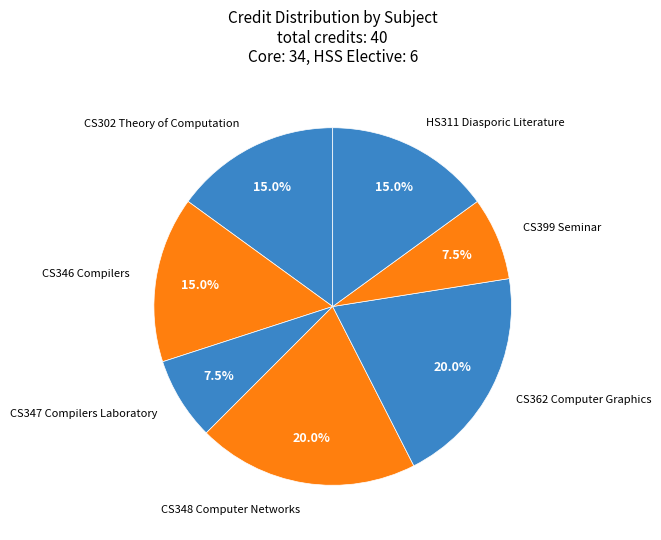

Does CS347 Compilers Laboratory represent more than half of the total?

No